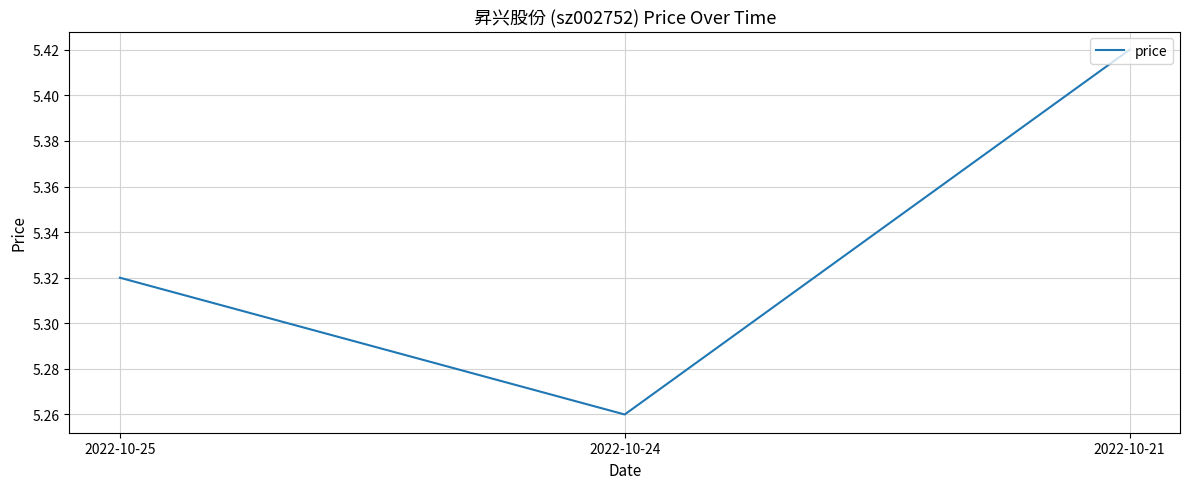

Count the number of categories in the chart.

3